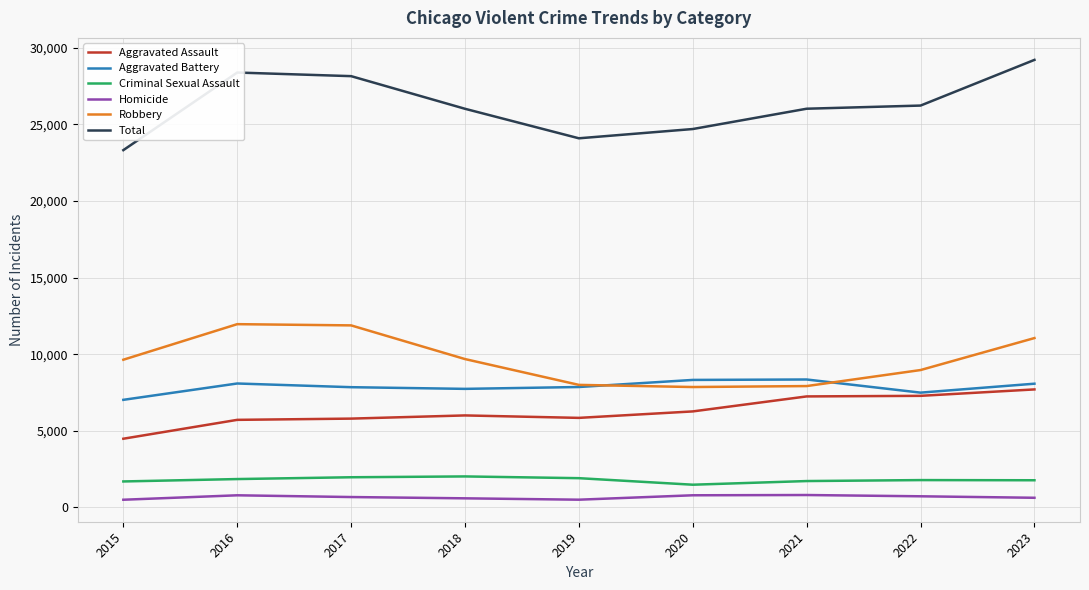

The Aggravated Battery series shows 4978 at 2016. True or false?

False